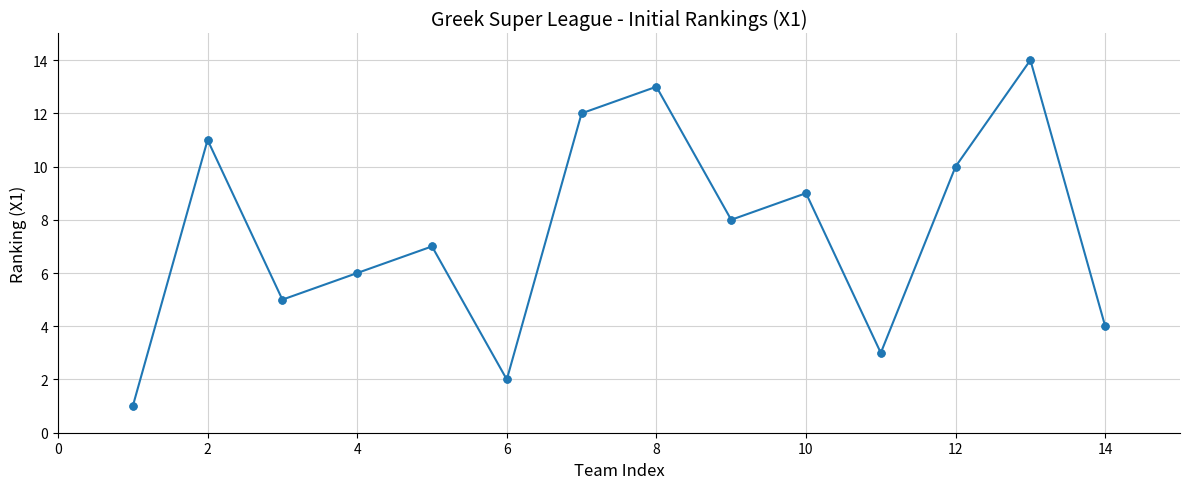

What is the greatest value displayed?

14